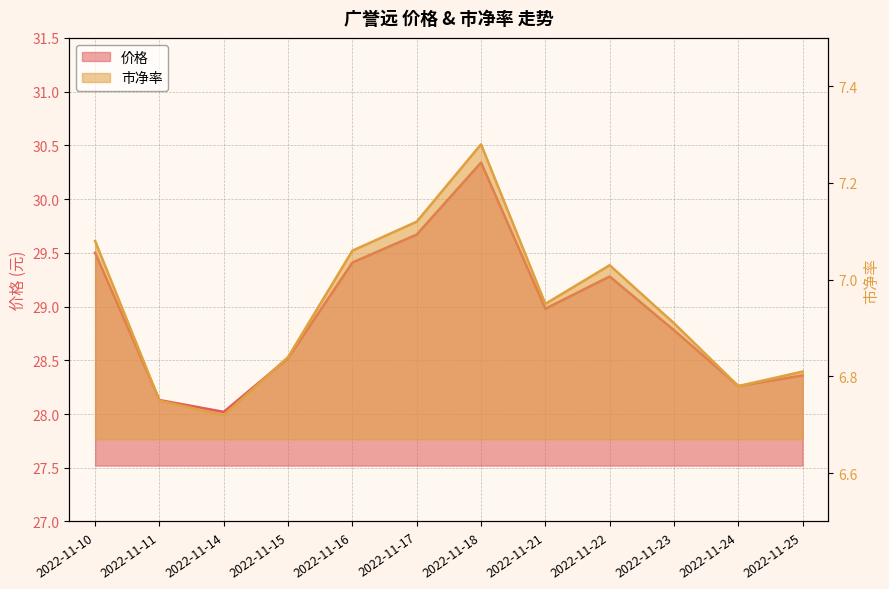

True or false: 价格 has more than 0 interior local peaks.

True